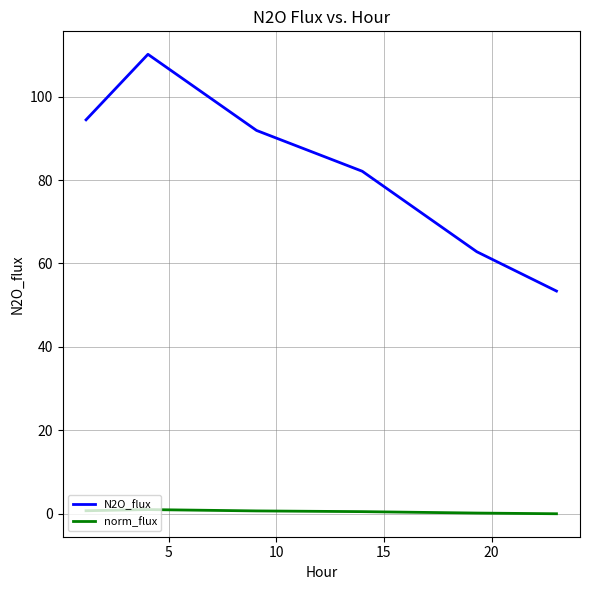

What is the difference between the second highest and minimum values in the N2O_flux series?

41.0